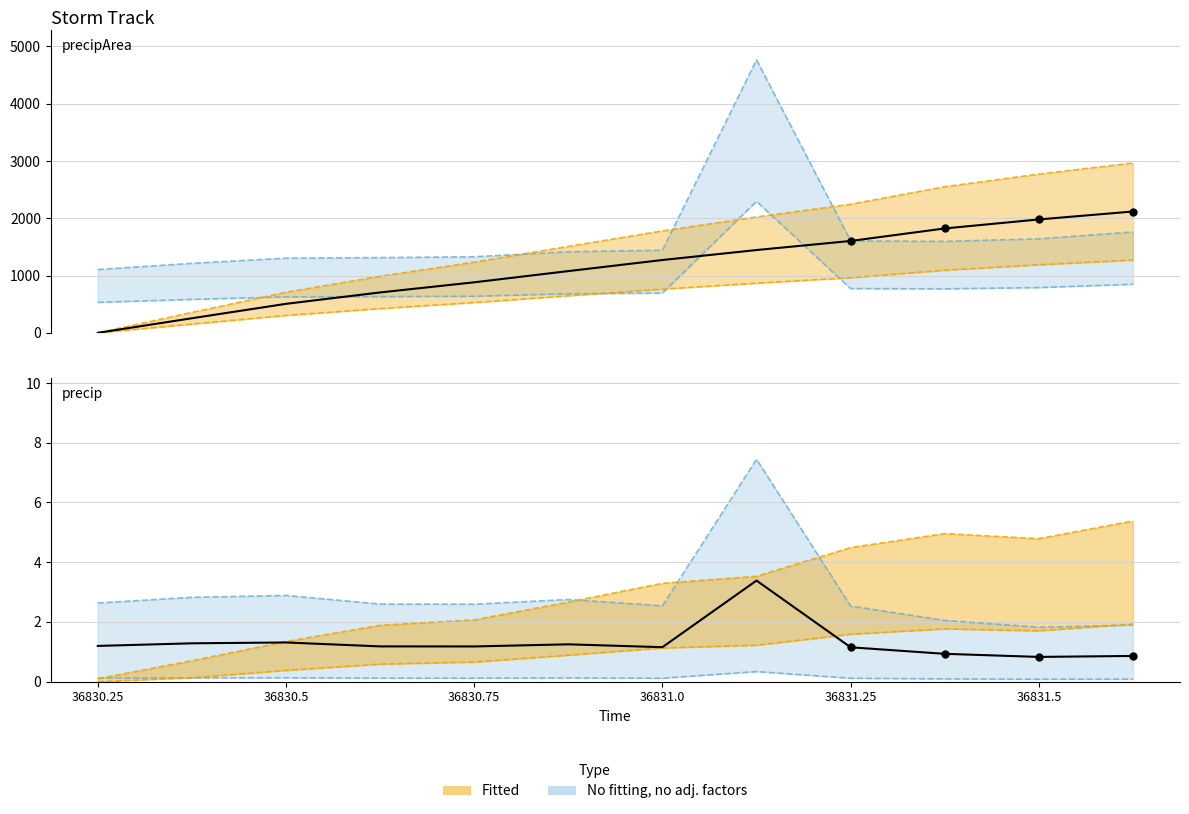

Which series reaches the maximum Y coordinate?

precipArea